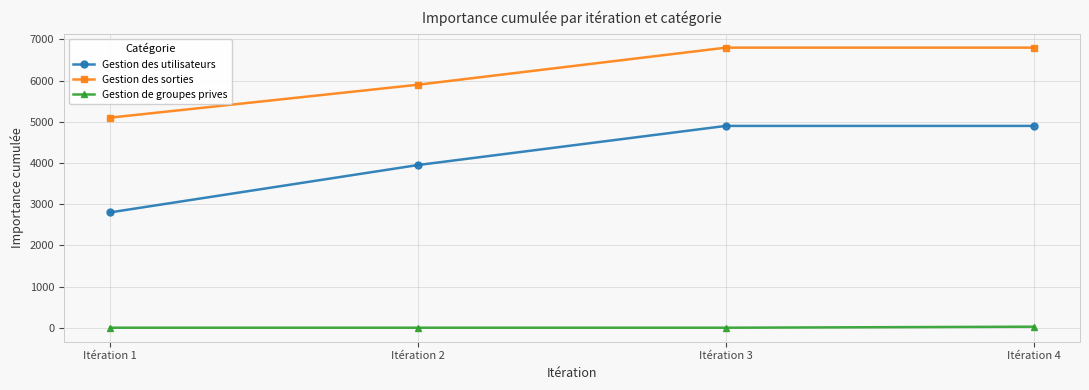

How many data points does each series have?

4